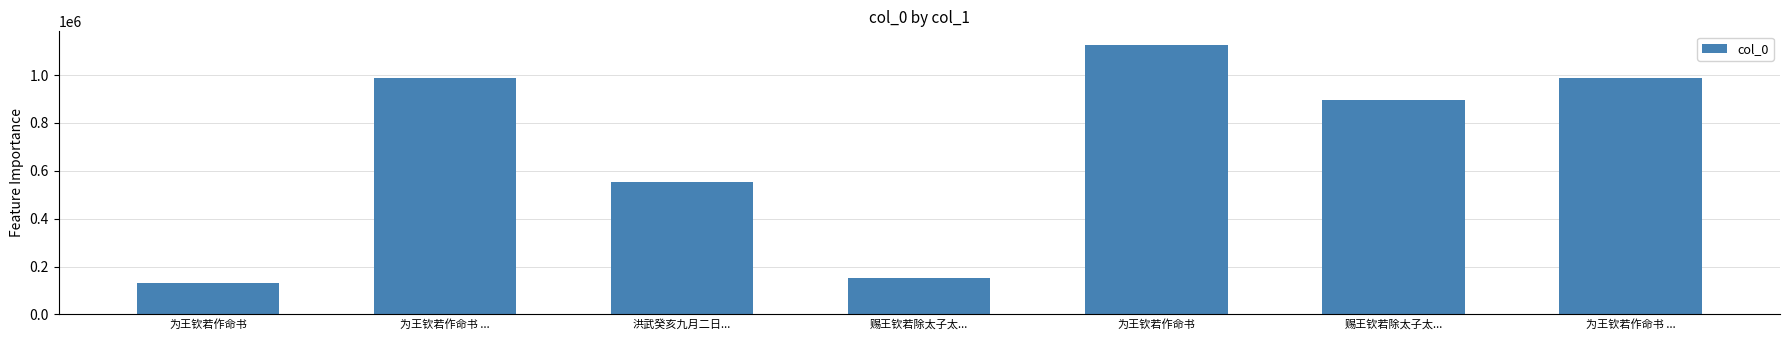

Count the number of data series in this chart.

1